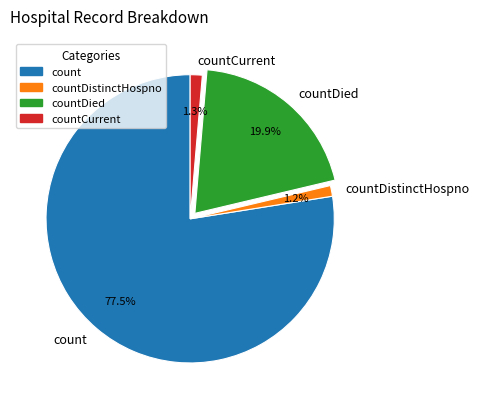

What is the majority slice?

count